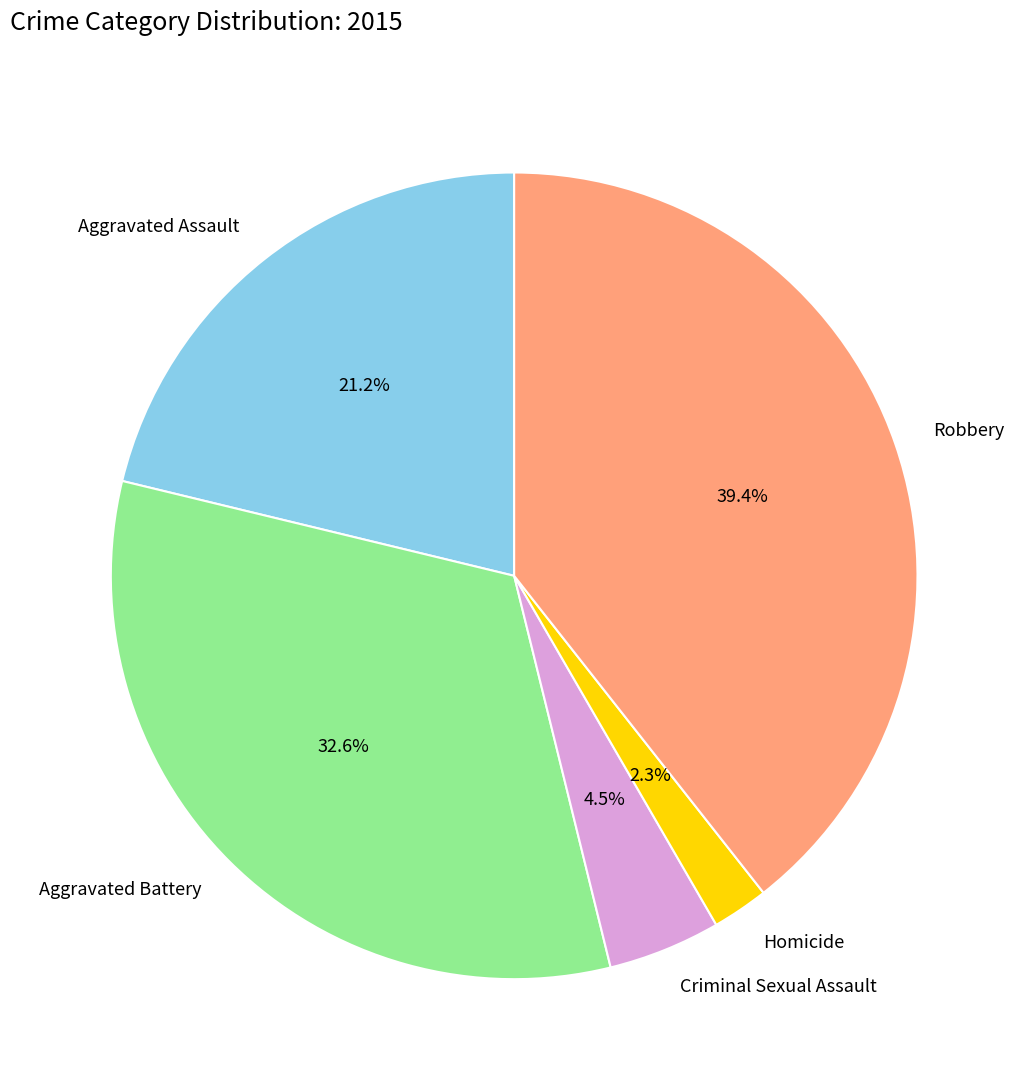

To the nearest percent, what portion does Aggravated Battery represent?

33%